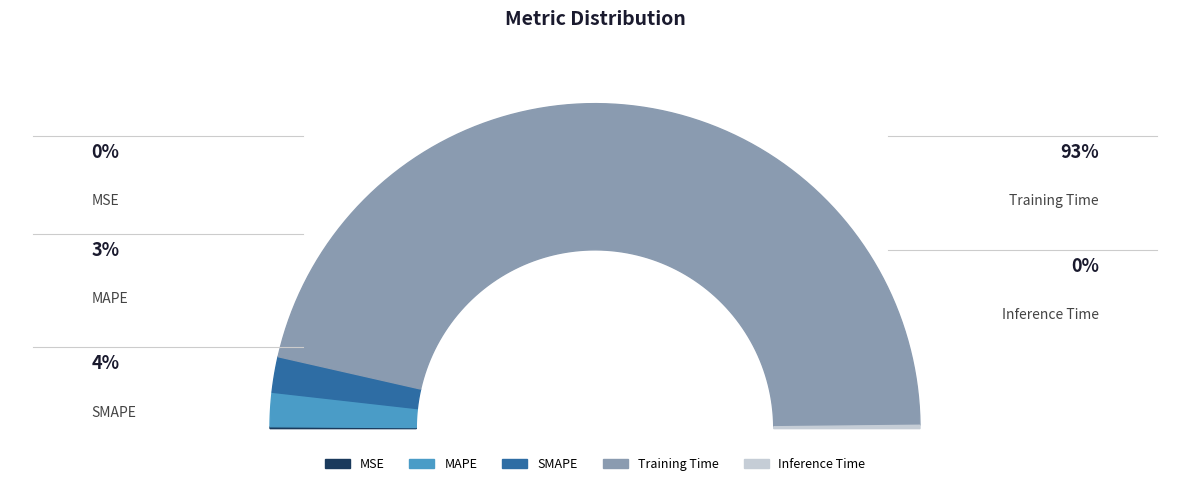

True or false: MAPE accounts for 10% of the total.

False